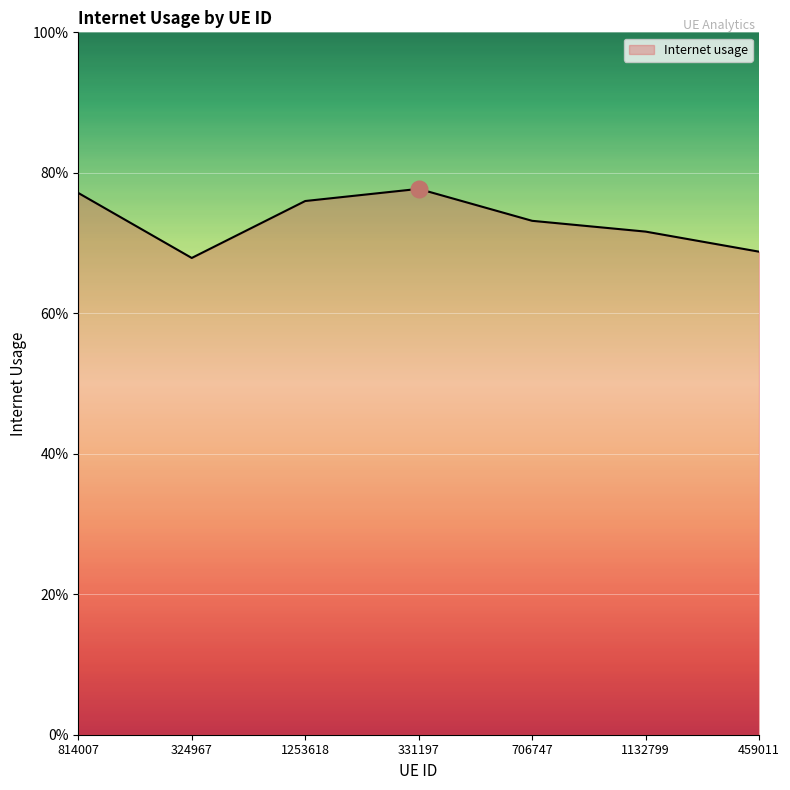

What is the change in value from 331197 to 459011?

-0.1